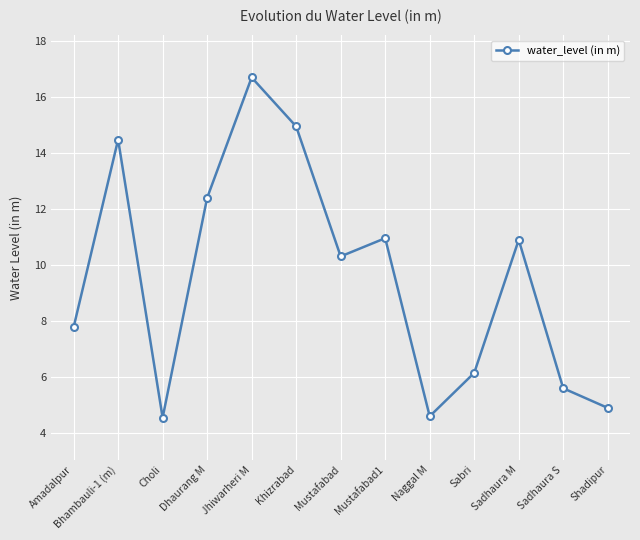

True or false: the data shows 5.6 at Sadhaura S.

True